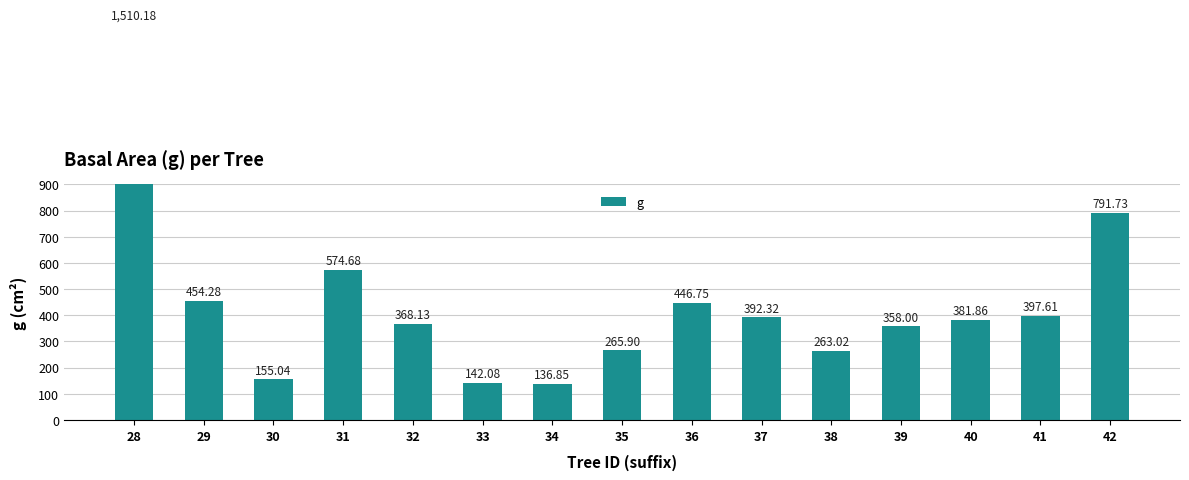

What is the value of the 5th bar from the left?

368.1